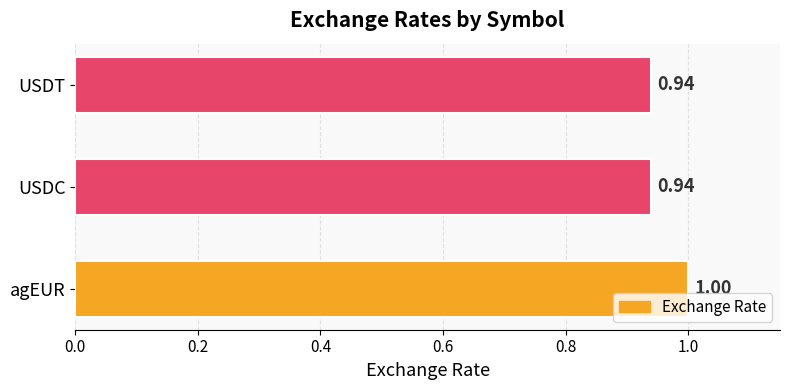

What is the sum of all values?

2.9